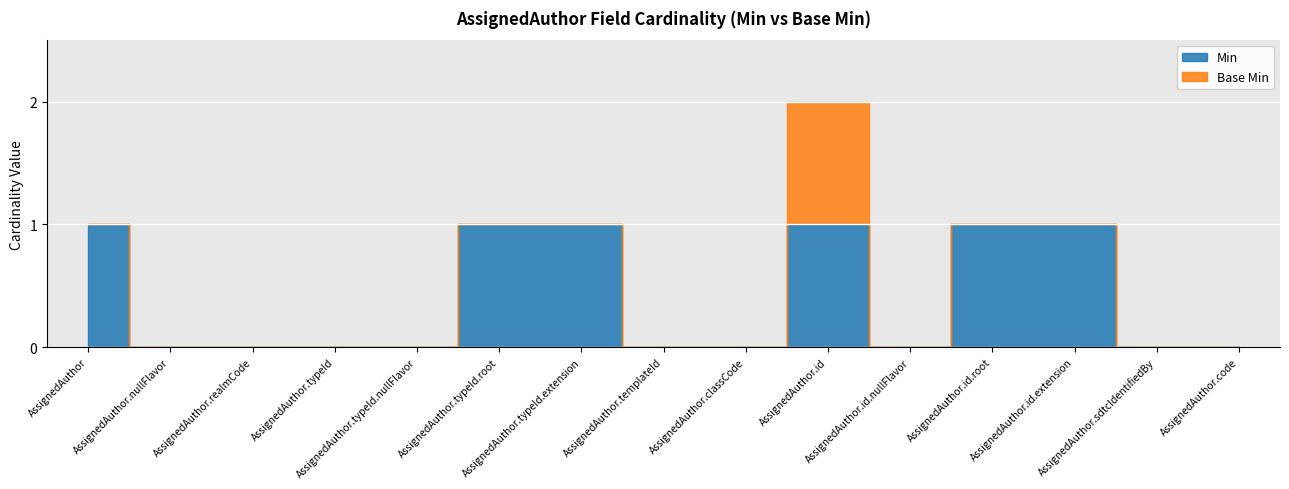

True or false: Base Min has a value of 0 at AssignedAuthor.id.nullFlavor.

True